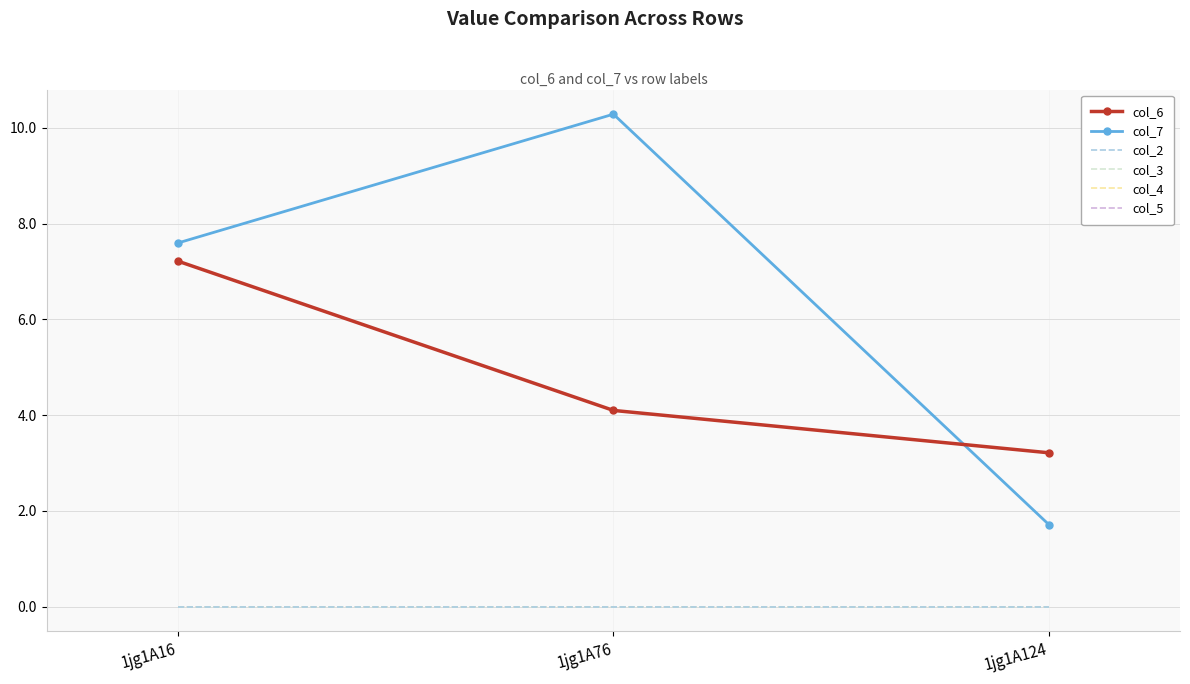

What is the total value across all series at 1jg1A16?

14.8